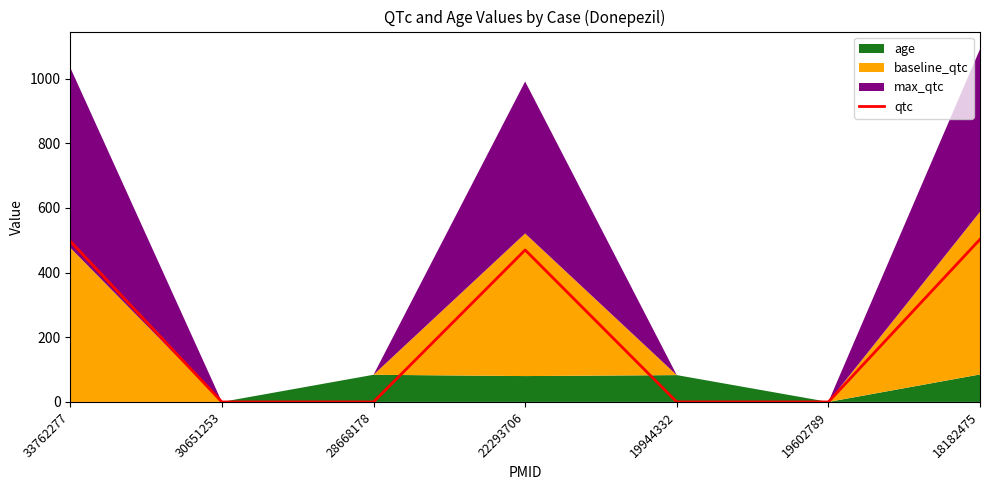

What is the difference between the maximum and second lowest values?

503